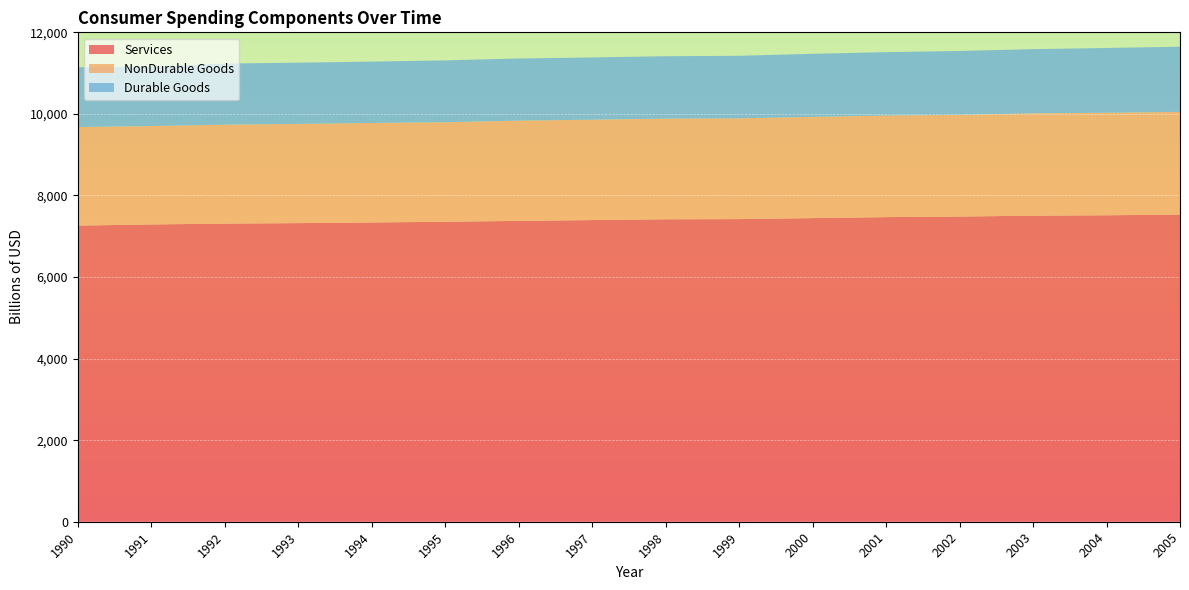

Reading left to right, list all the values displayed in this chart.

Services: 1990-01-01=7261.3	1991-01-01=7289.6	1992-01-01=7309.9	1993-01-01=7321.9	1994-01-01=7338.2	1995-01-01=7355.3	1996-01-01=7376.5	1997-01-01=7396.6	1998-01-01=7416.2	1999-01-01=7420.4	2000-01-01=7444.9	2001-01-01=7469.5	2002-01-01=7482.9	2003-01-01=7504.9	2004-01-01=7514.1	2005-01-01=7532.4
NonDurable Goods: 1990-01-01=2417.1	1991-01-01=2411.1	1992-01-01=2425.8	1993-01-01=2432.4	1994-01-01=2439.8	1995-01-01=2439.9	1996-01-01=2458.0	1997-01-01=2461.0	1998-01-01=2466.5	1999-01-01=2471.3	2000-01-01=2482.0	2001-01-01=2490.5	2002-01-01=2493.4	2003-01-01=2509.0	2004-01-01=2514.1	2005-01-01=2518.2
Durable Goods: 1990-01-01=1465.2	1991-01-01=1459.7	1992-01-01=1498.0	1993-01-01=1501.7	1994-01-01=1503.9	1995-01-01=1516.7	1996-01-01=1524.3	1997-01-01=1526.5	1998-01-01=1531.4	1999-01-01=1532.9	2000-01-01=1546.5	2001-01-01=1553.8	2002-01-01=1567.0	2003-01-01=1573.2	2004-01-01=1588.3	2005-01-01=1597.1